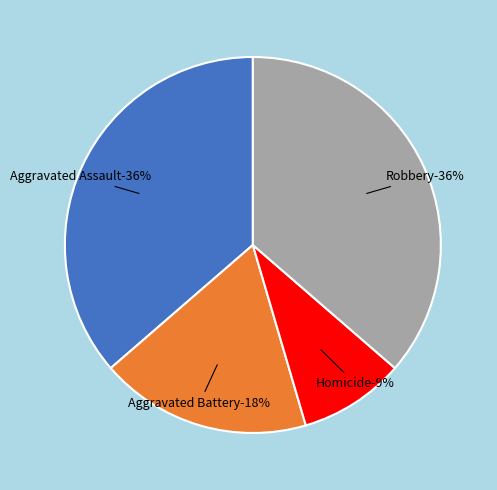

To the nearest percent, what is the difference between the Aggravated Battery and Homicide slice percentages?

9%